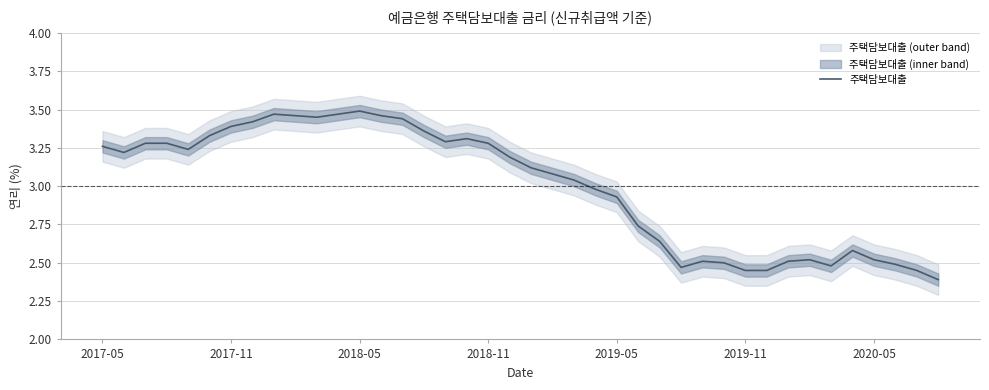

What is the change in value from 23 to 28?

-0.5